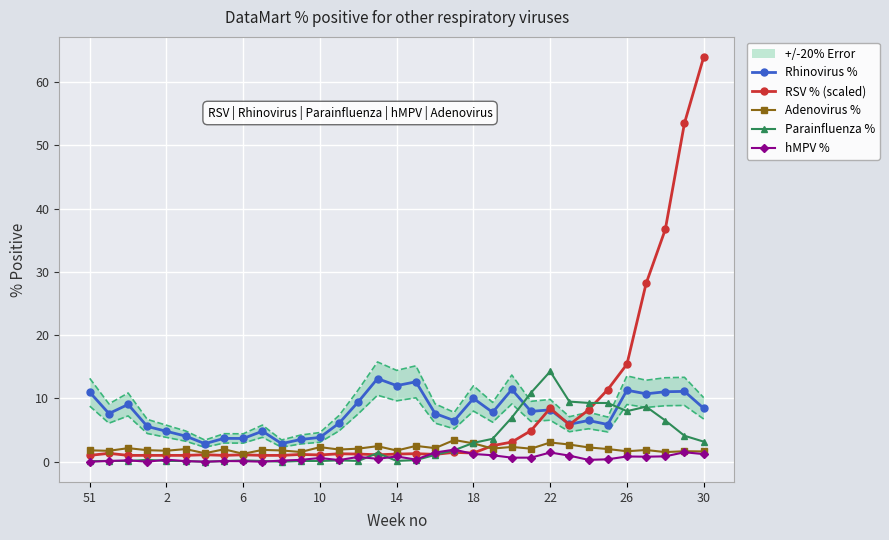

The Adenovirus % series shows 2.3 at 10. True or false?

True